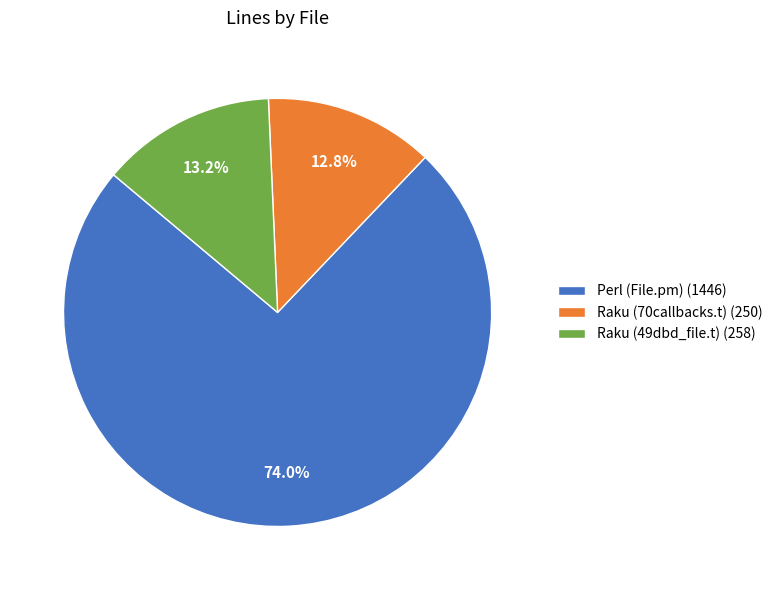

How many segments does this pie chart have?

3